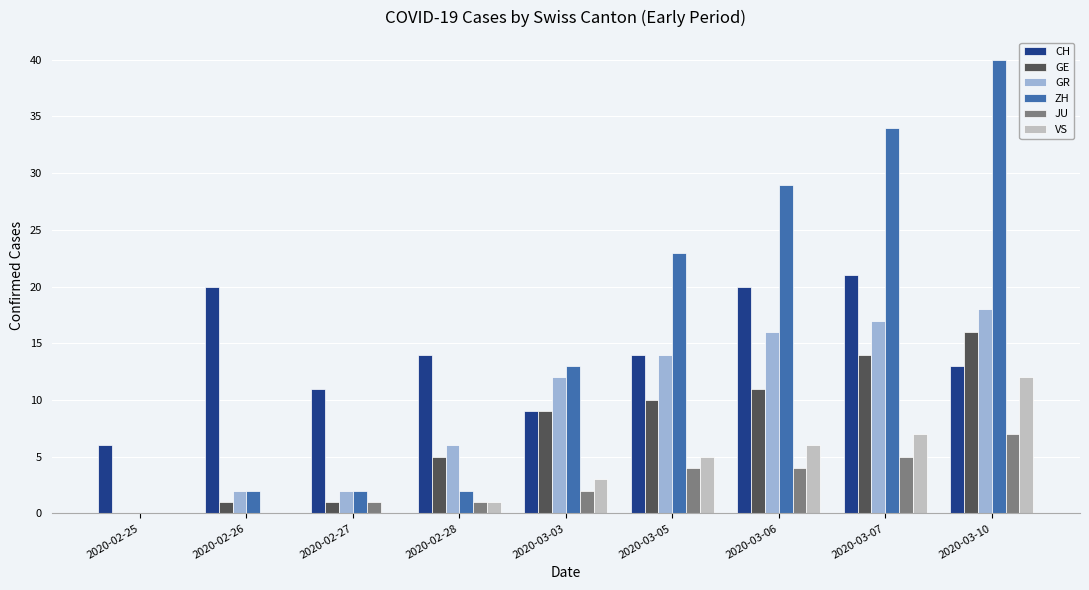

What is the total value across all series at 2020-03-07?

98